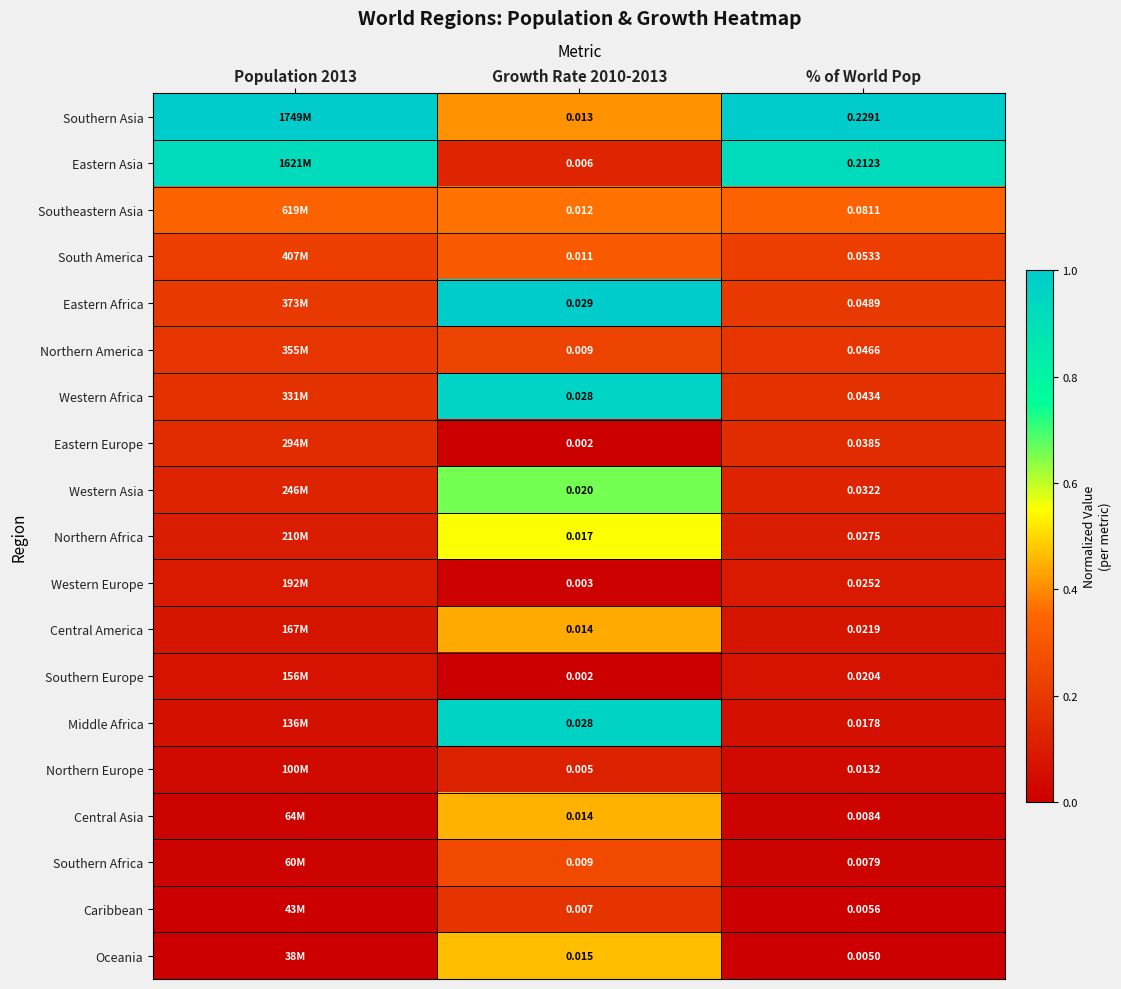

At % of World Pop, list the series in order from largest to smallest.

Southern Asia, Eastern Asia, Southeastern Asia, South America, Eastern Africa, Northern America, Western Africa, Eastern Europe, Western Asia, Northern Africa, Western Europe, Central America, Southern Europe, Middle Africa, Northern Europe, Central Asia, Southern Africa, Caribbean, Oceania